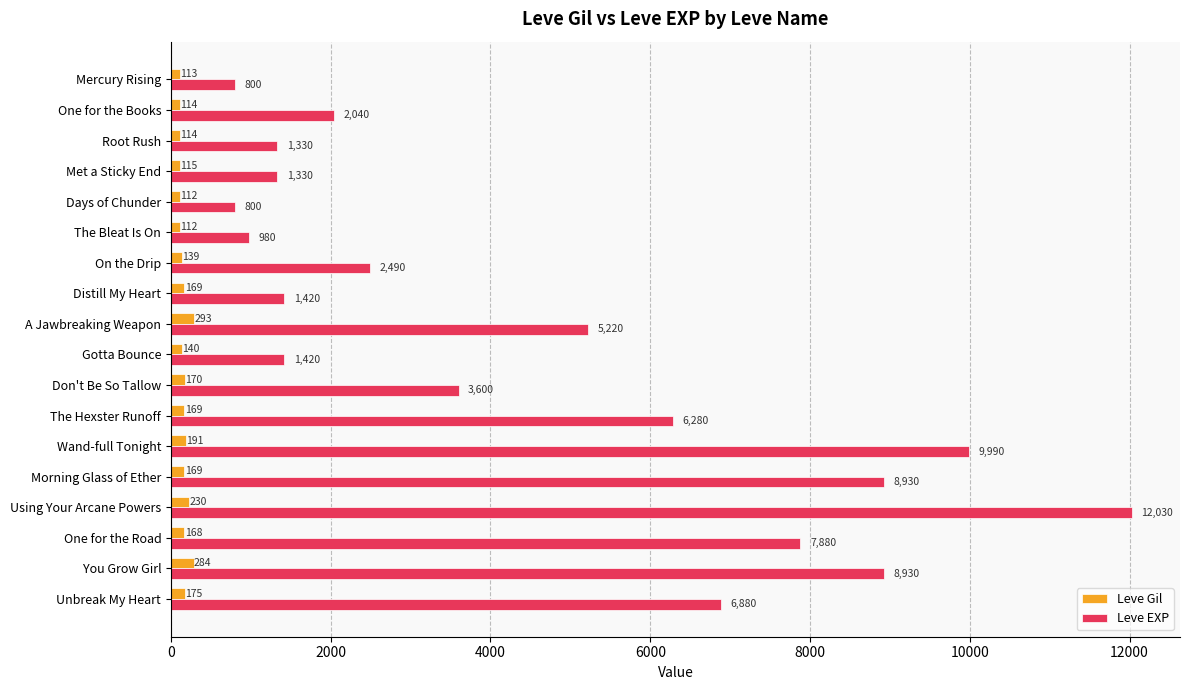

Which series has the widest spread of values?

Leve EXP